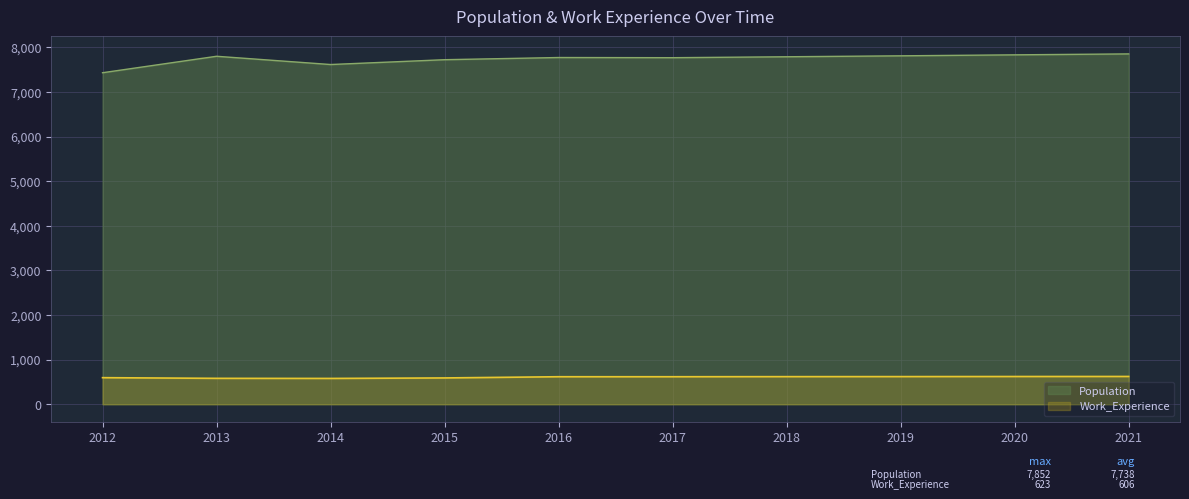

At which category does Work_Experience reach its first local valley?

2014